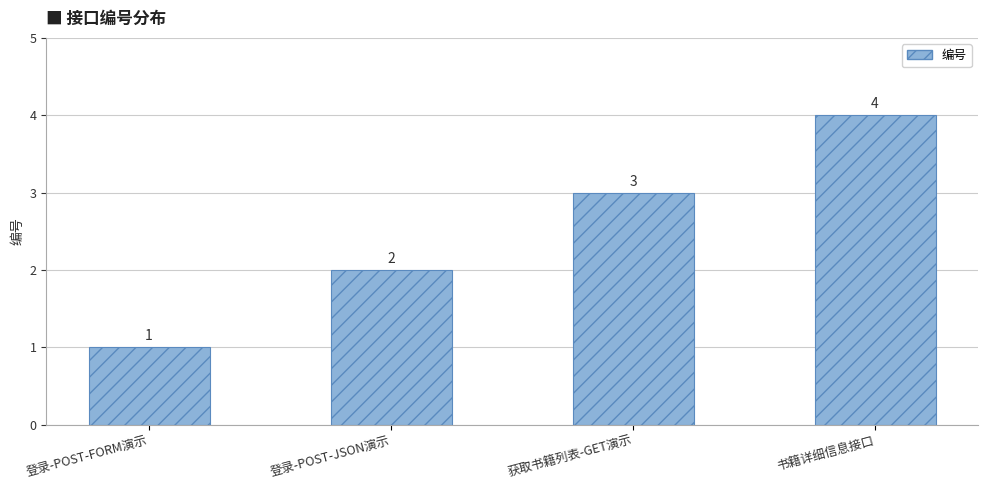

What is the approximate value at 登录-POST-FORM演示?

1